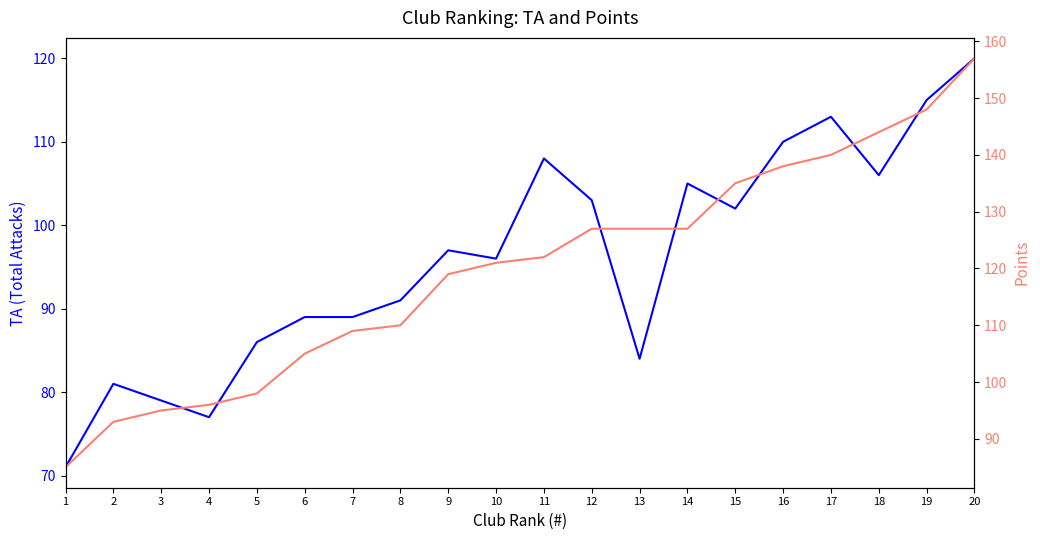

Read the Points value at 3.

95